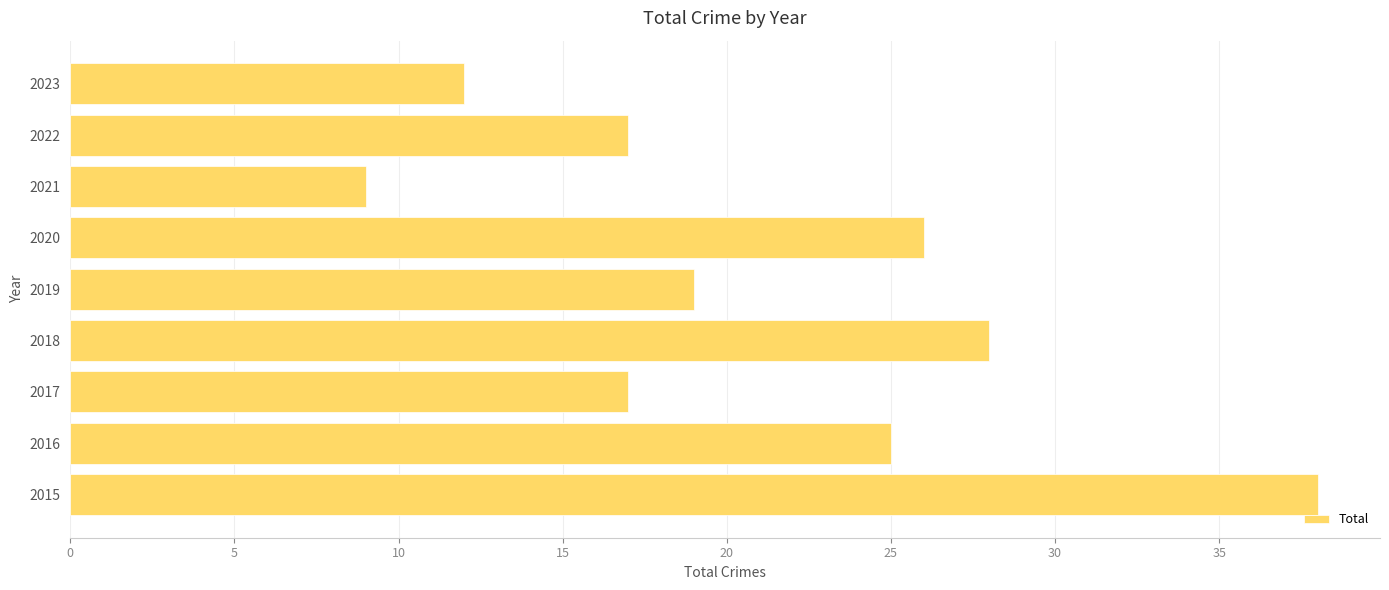

What is the greatest value displayed?

38